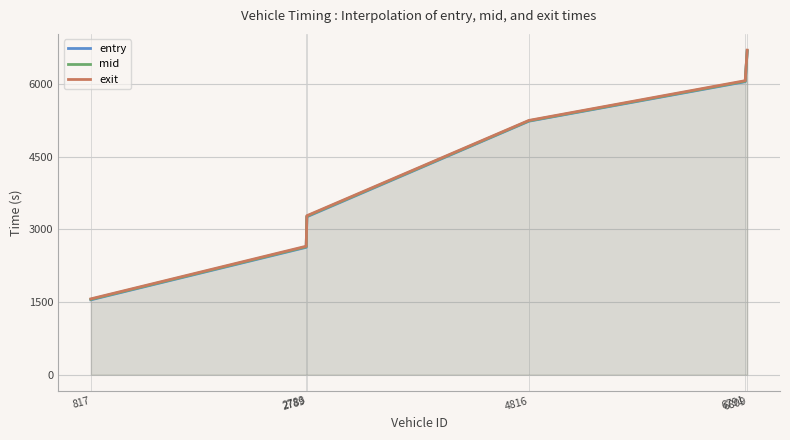

What is the difference between the maximum and second lowest values in the mid series?

4049.8